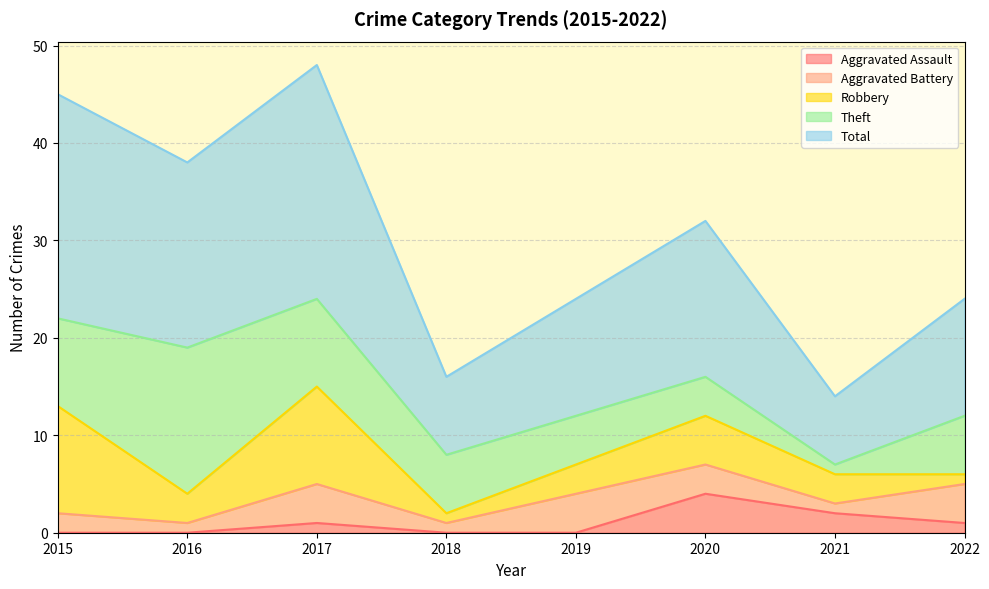

How many values in the Theft series are below 6?

3